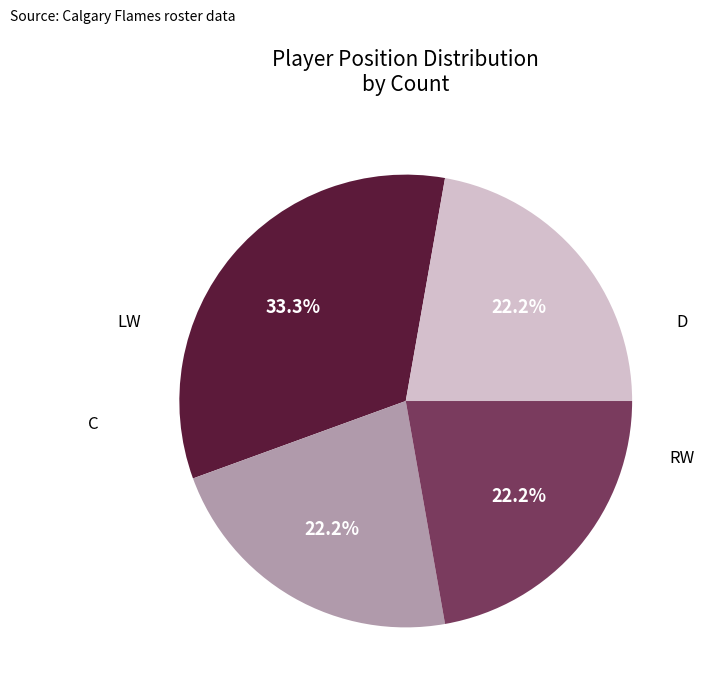

Count the number of slices in the pie.

4